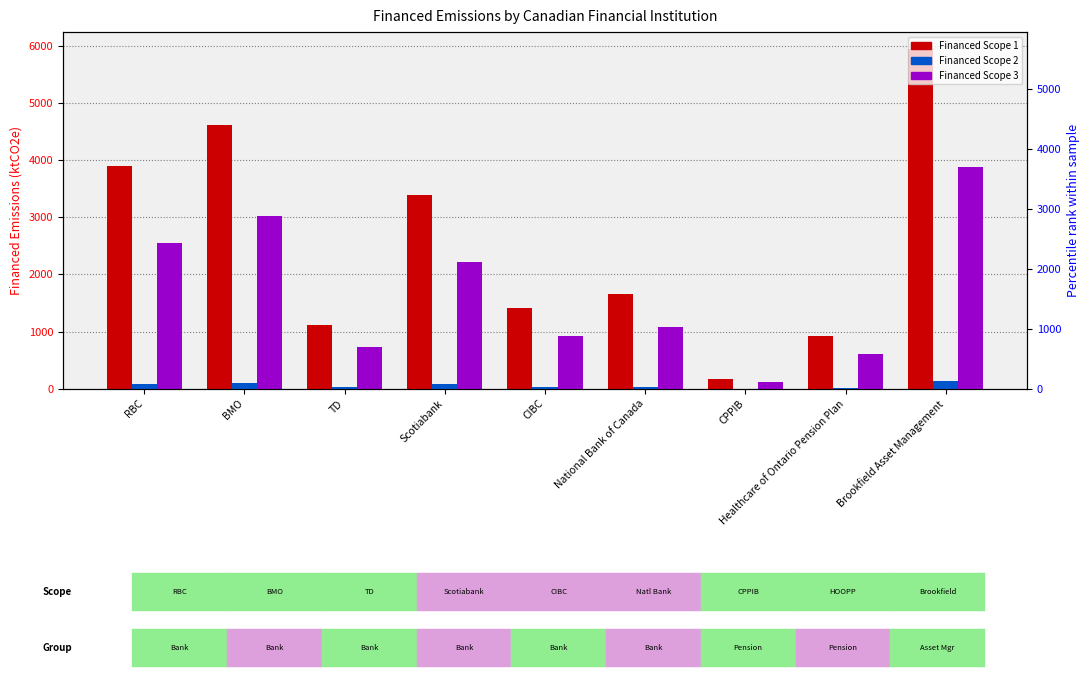

What is the total value across all series at Scotiabank?

5690.3